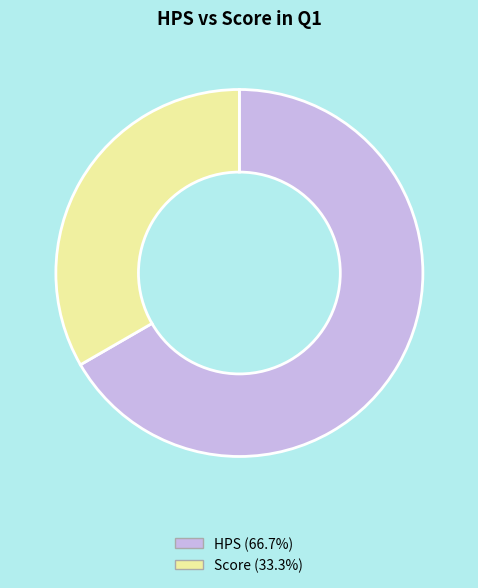

Which slice is the largest?

HPS